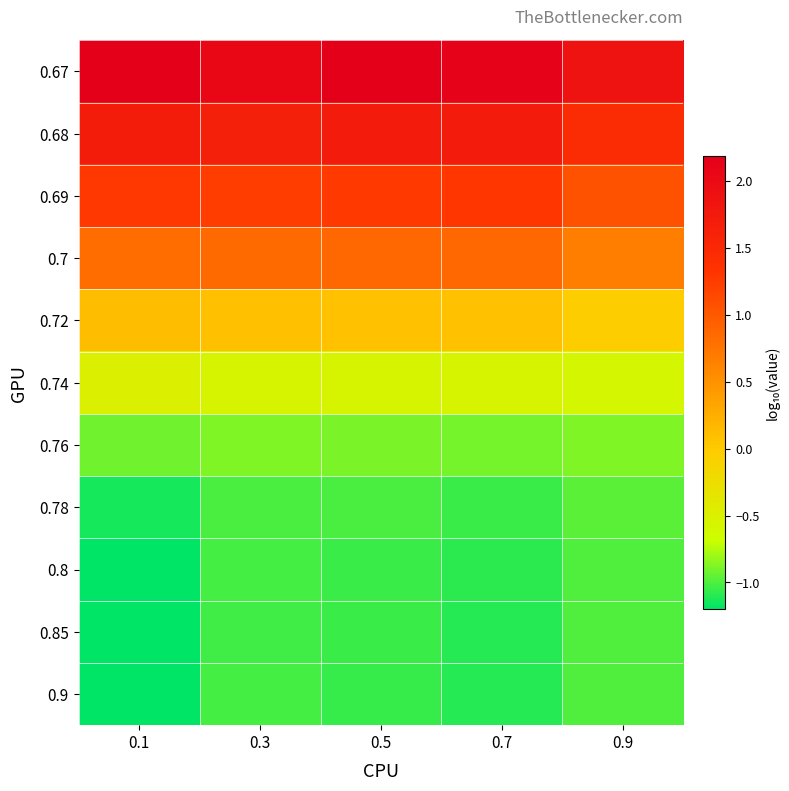

Reading left to right, what are all the values shown in this chart?

0.67: 0.1=2.2	0.3=2.1	0.5=2.2	0.7=2.1	0.9=1.9
0.68: 0.1=1.7	0.3=1.6	0.5=1.7	0.7=1.7	0.9=1.5
0.69: 0.1=1.3	0.3=1.2	0.5=1.3	0.7=1.3	0.9=1.1
0.7: 0.1=0.8	0.3=0.8	0.5=0.9	0.7=0.9	0.9=0.7
0.72: 0.1=0.1	0.3=0.1	0.5=0.1	0.7=0.1	0.9=-0.0
0.74: 0.1=-0.5	0.3=-0.5	0.5=-0.5	0.7=-0.5	0.9=-0.6
0.76: 0.1=-0.9	0.3=-0.9	0.5=-0.9	0.7=-0.9	0.9=-0.9
0.78: 0.1=-1.1	0.3=-1.0	0.5=-1.0	0.7=-1.1	0.9=-1.0
0.8: 0.1=-1.2	0.3=-1.0	0.5=-1.0	0.7=-1.1	0.9=-1.0
0.85: 0.1=-1.2	0.3=-1.0	0.5=-1.1	0.7=-1.1	0.9=-1.0
0.9: 0.1=-1.2	0.3=-1.0	0.5=-1.1	0.7=-1.1	0.9=-1.0